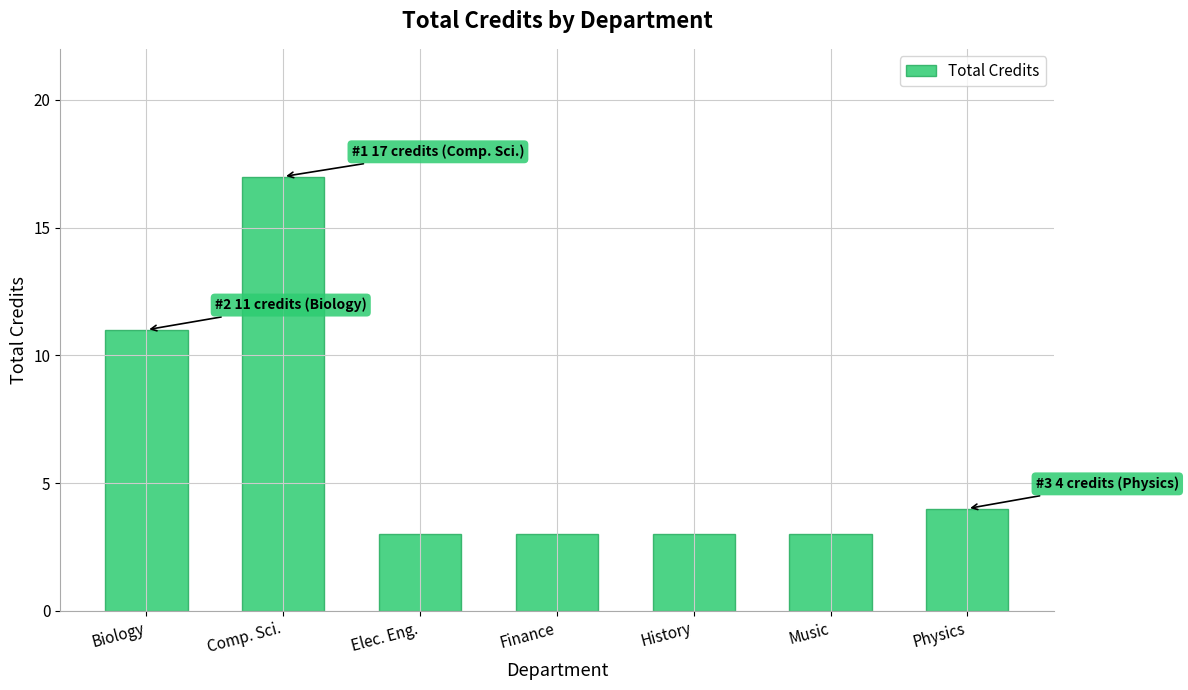

Reading right to left, transcribe all the data shown in this chart.

4	3	3	3	3	17	11